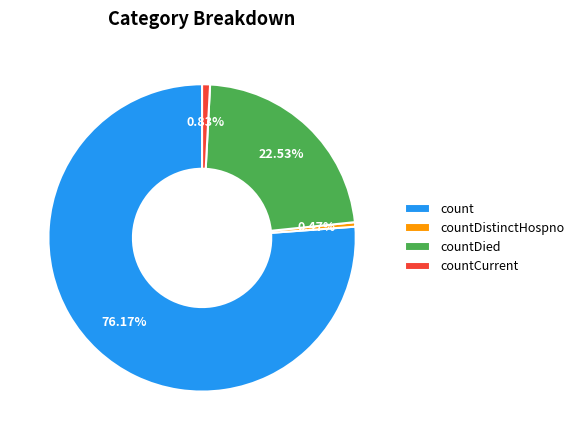

To the nearest percent, what is the difference between the countDied and count slice percentages?

54%